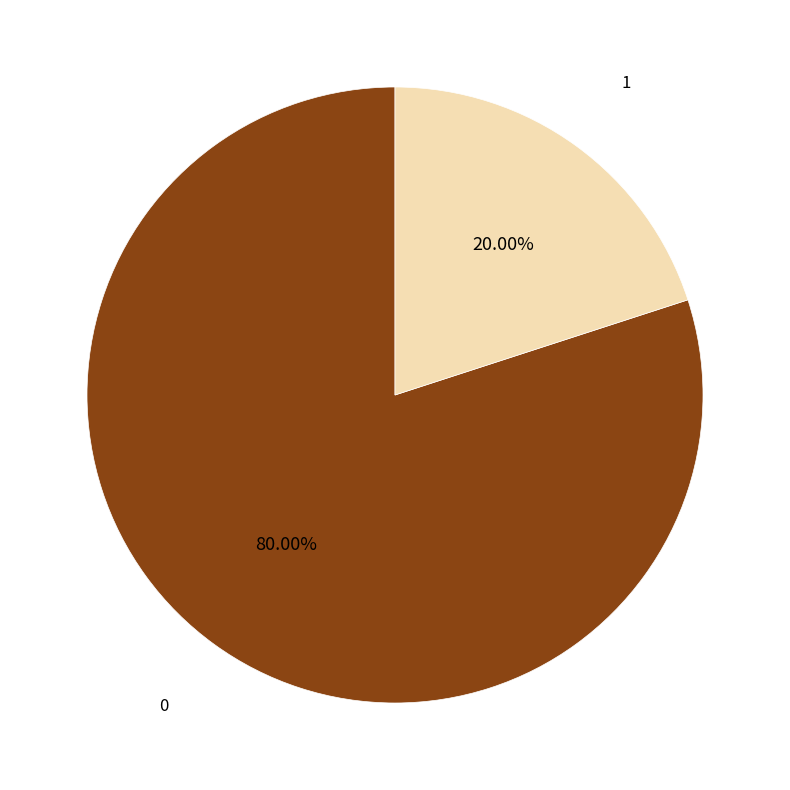

Is there any slice that represents more than half of the pie?

Yes